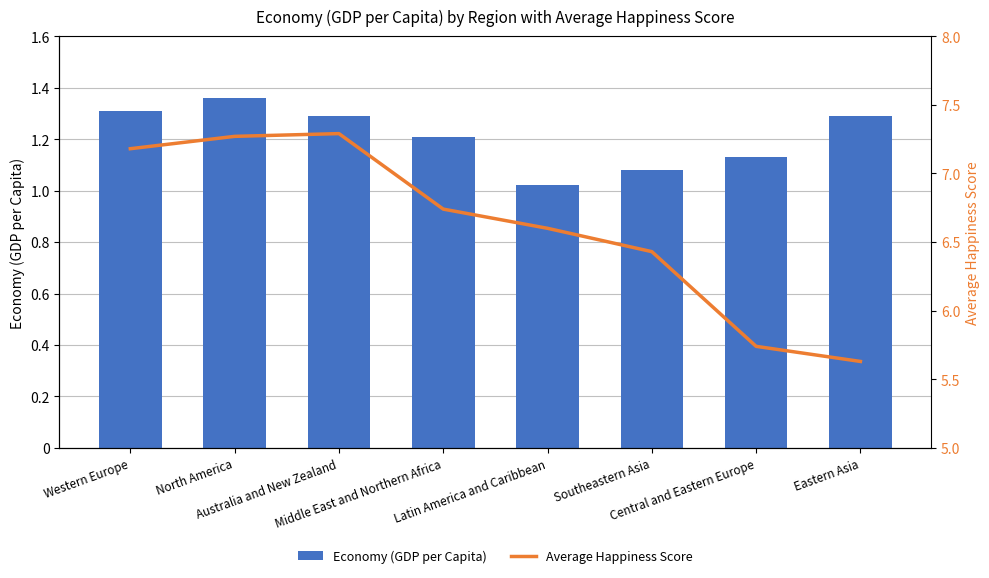

What is the difference between the Average Happiness Score values at North America and Central and Eastern Europe?

1.5